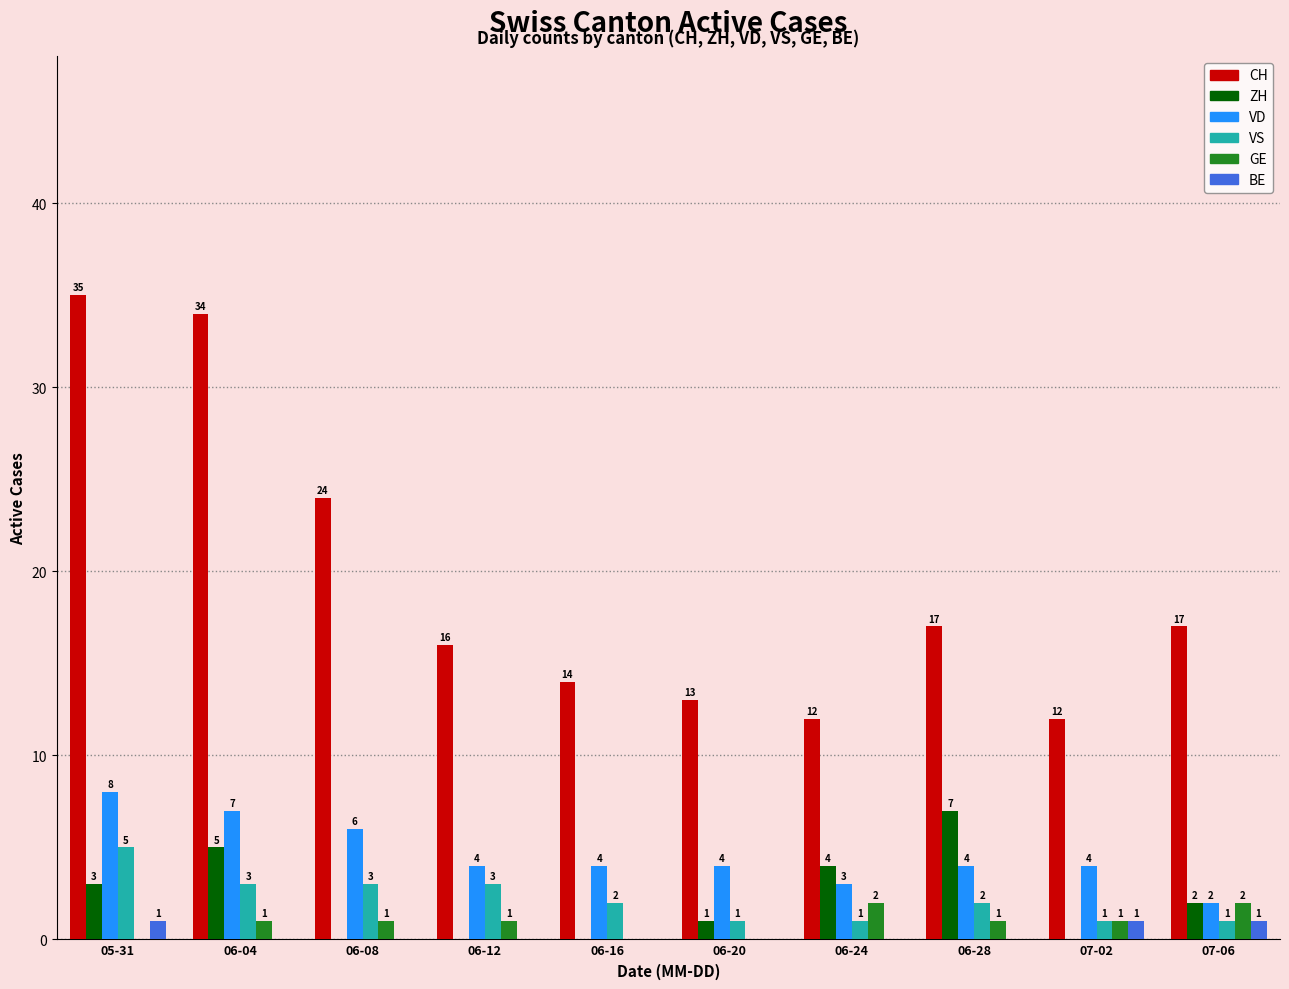

Is the value of VD at 06-28 greater than the value of BE at 05-31?

Yes